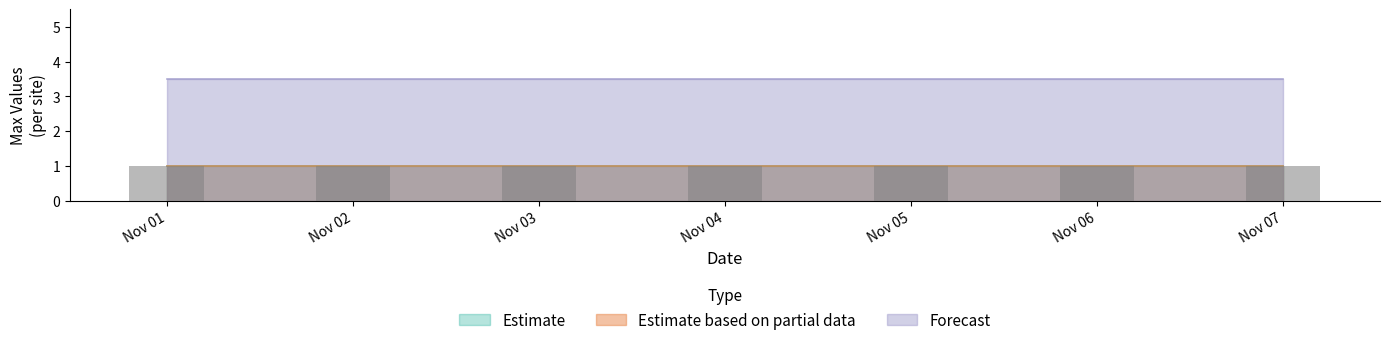

The value of FiveFalls_Max at 2021-11-05 is 0.4. True or false?

False